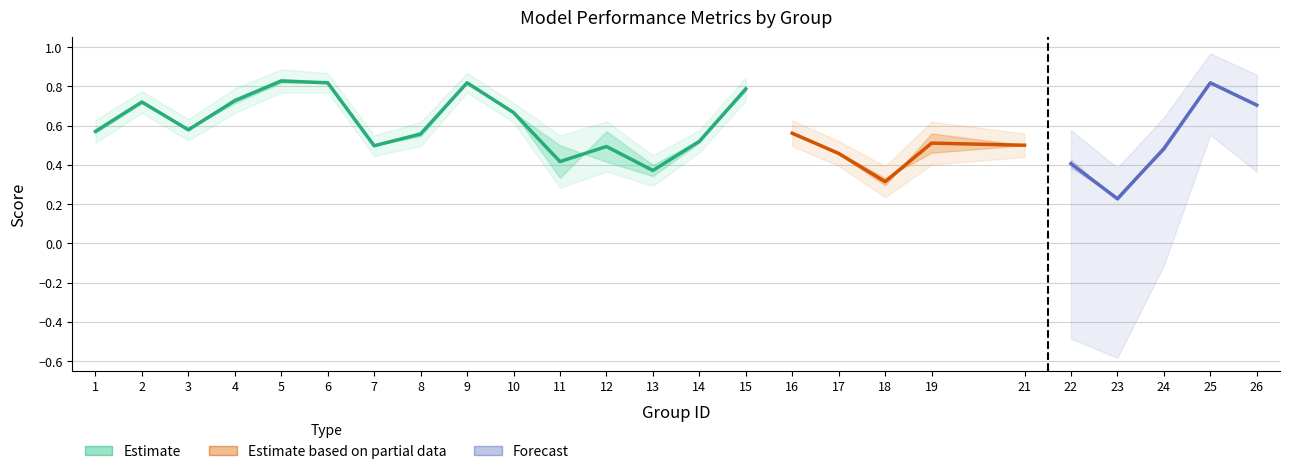

Read the accuracy value at 15.

0.8